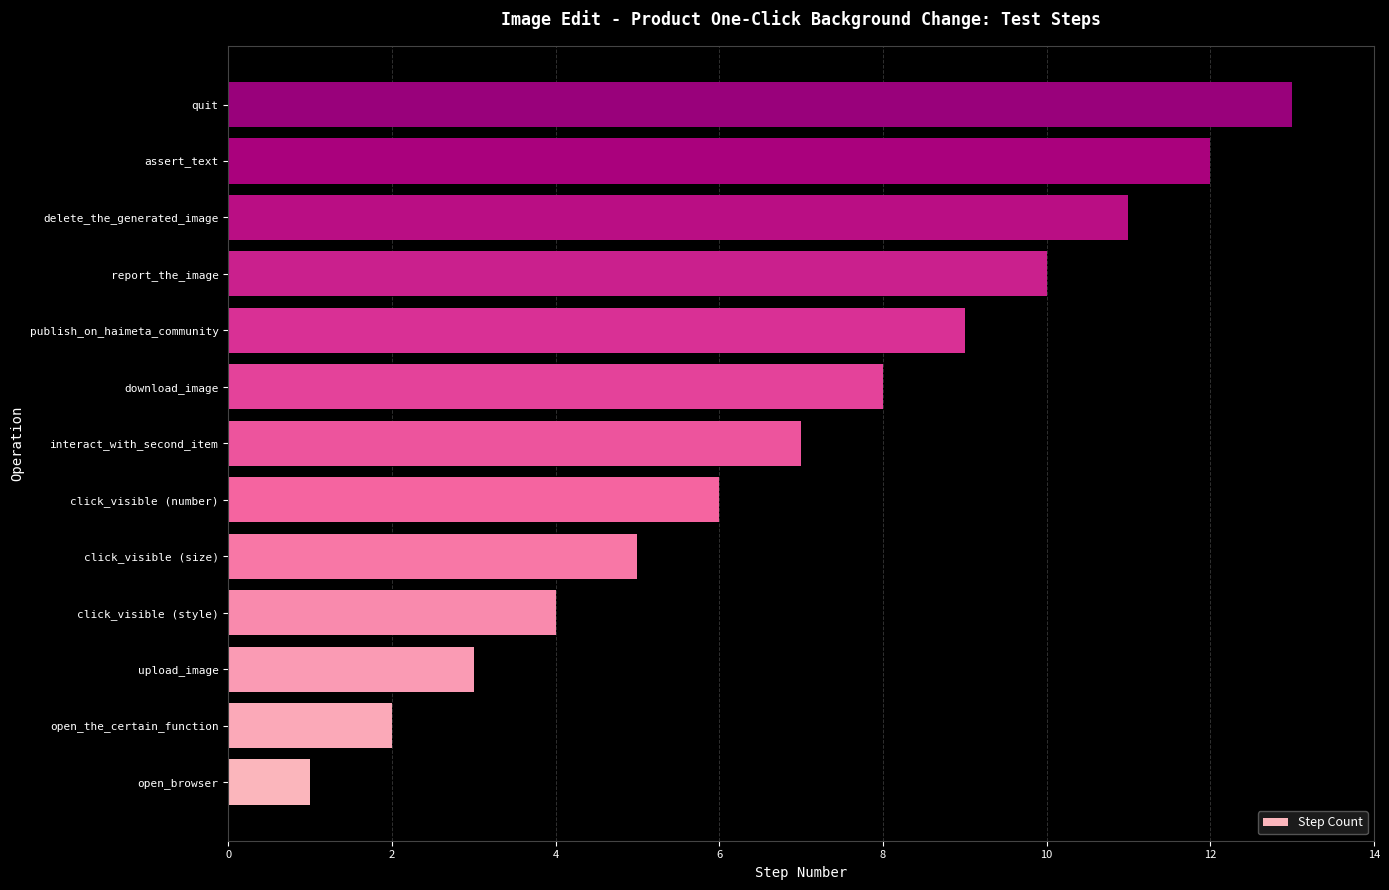

What is the sum of all values?

91